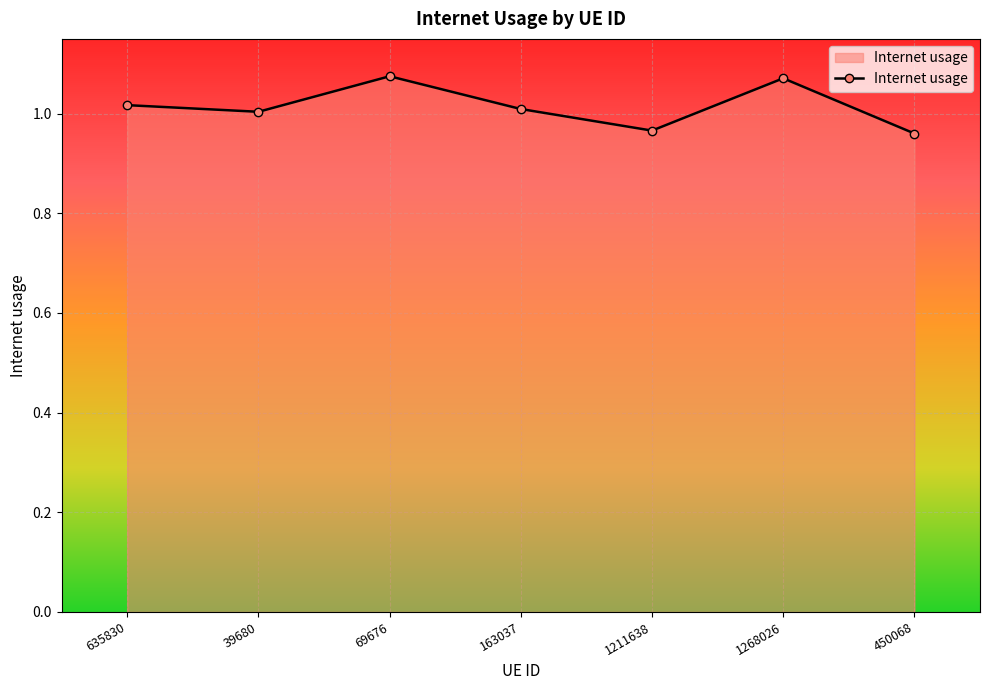

Where is the first local minimum?

39680